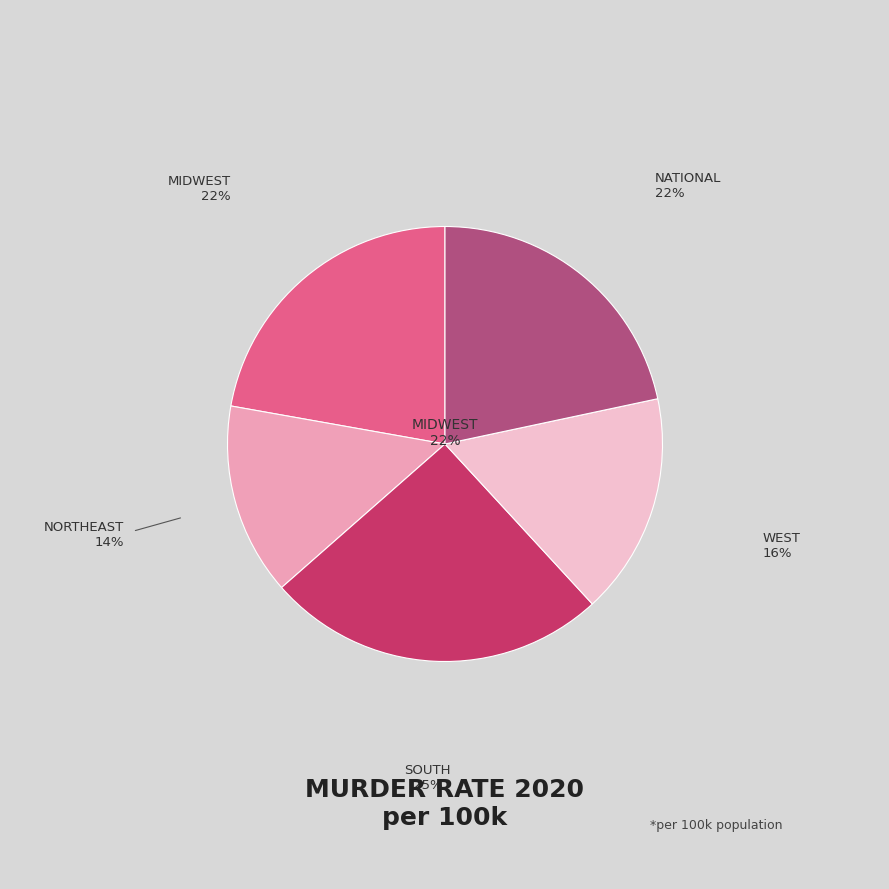

Between National and South, which is larger?

South